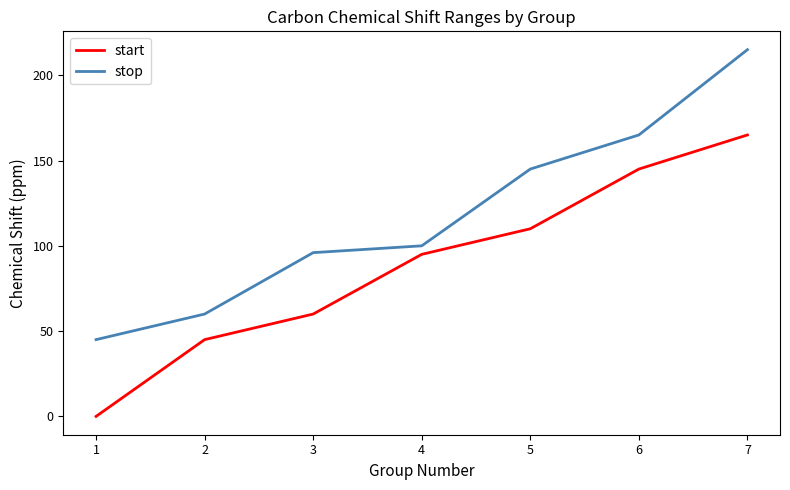

What is the difference between the maximum and minimum values in the stop series?

170